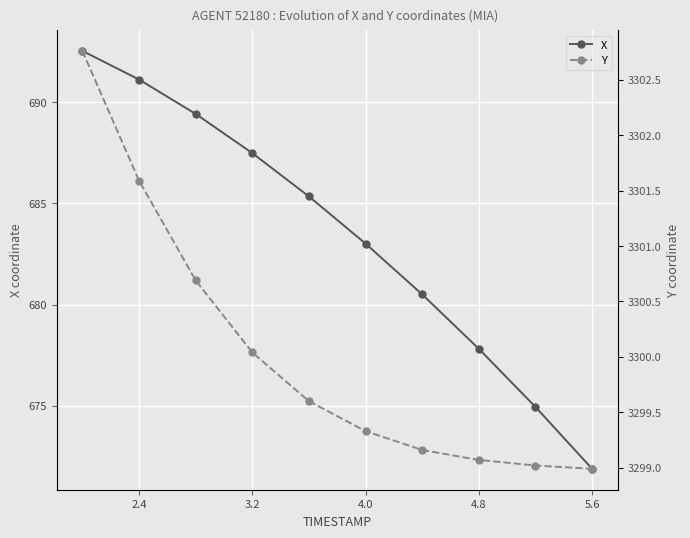

True or false: X has more than 0 interior local peaks.

False